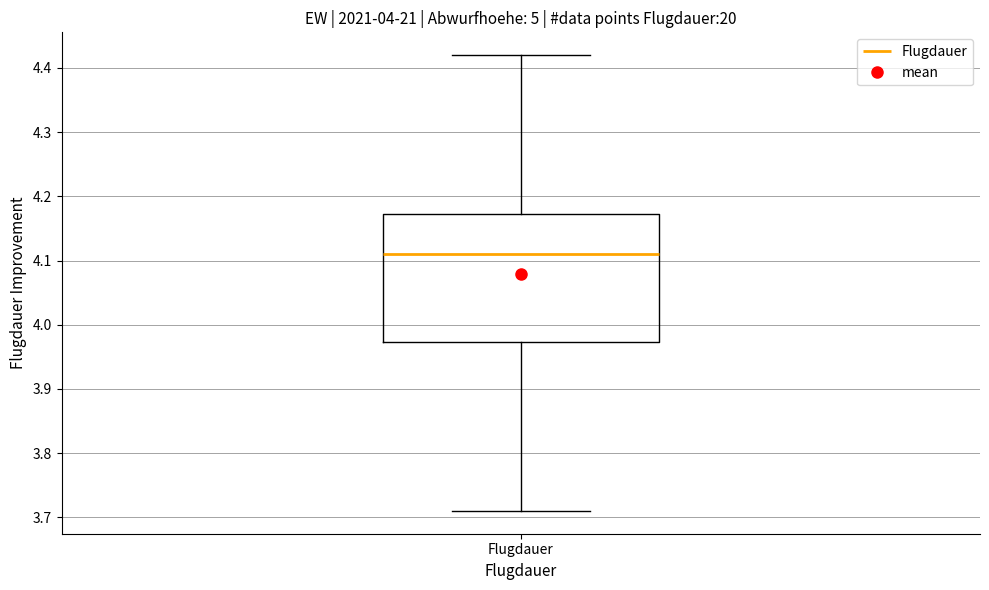

Transcribe this box plot: give where the median line is, the range the box spans, and where the two whiskers end, as read against the y-axis. The values are not printed on the chart, so give them approximately, as read against the axis.

median 4.11, box 3.97 to 4.17, whiskers 3.71 to 4.42